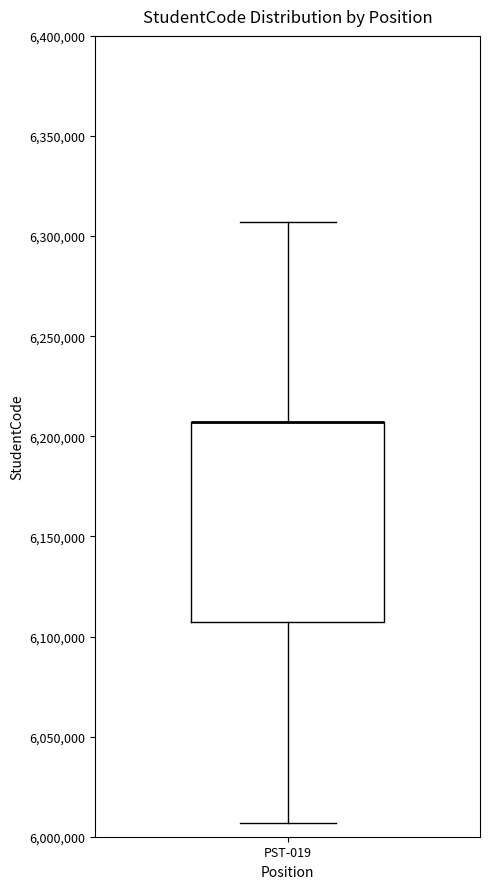

Read this box plot against the y-axis: the position of the median line, the range covered by the box, and the ends of both whiskers. The values are not printed on the chart, so give them approximately, as read against the axis.

median 6205000 (drawn on the box's upper edge), box 6105000 to 6205000, whiskers 6005000 to 6305000